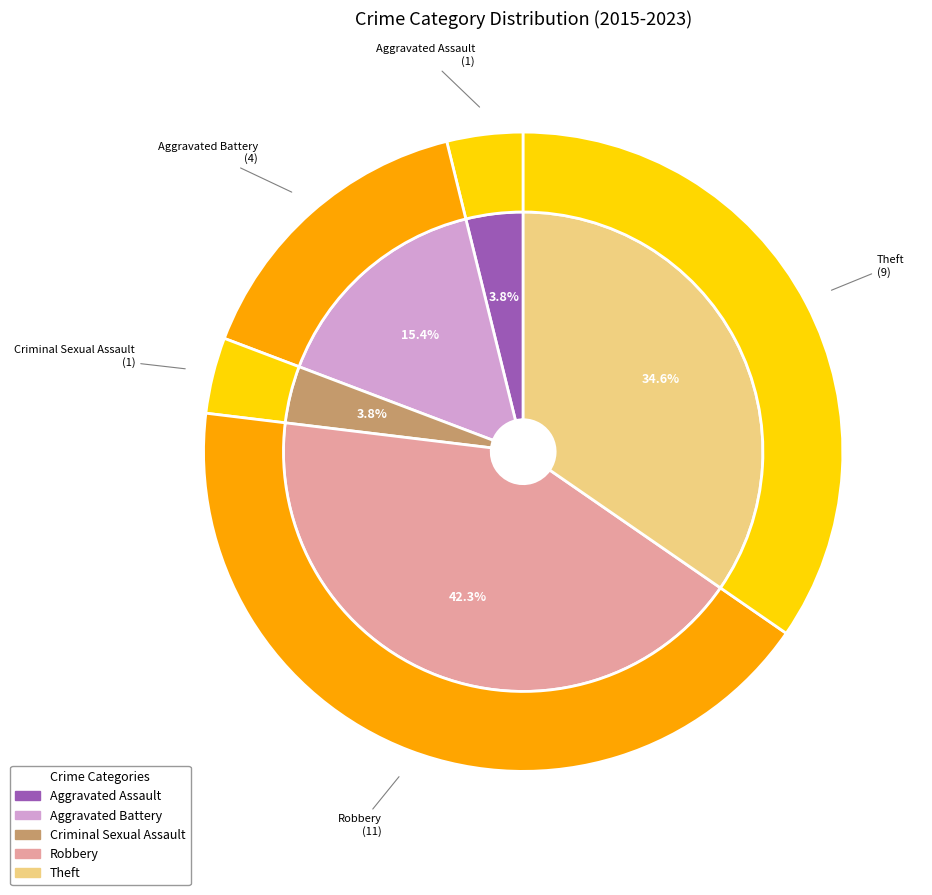

Combined, do Aggravated Battery and Criminal Sexual Assault account for over 50%?

No